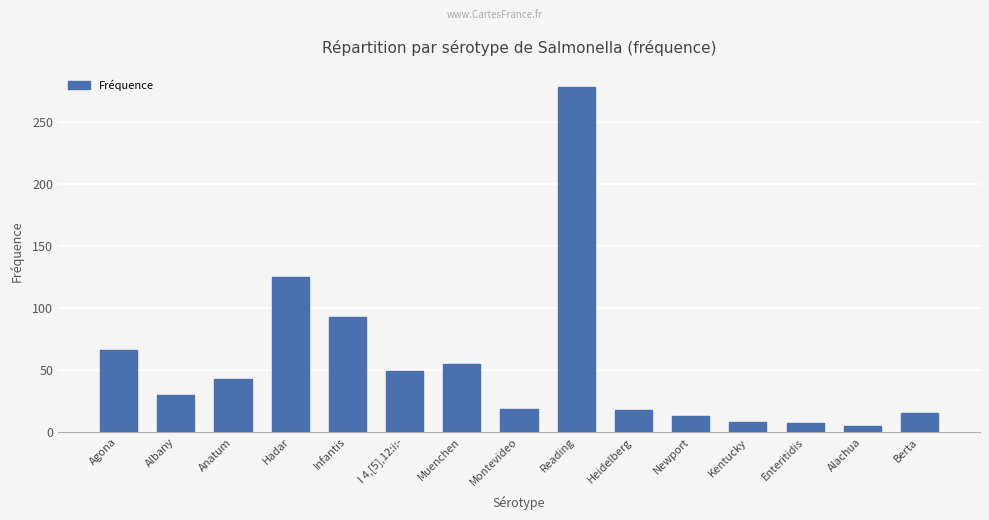

Approximately how many times larger is the value at Agona compared to Enteritidis?

9.4